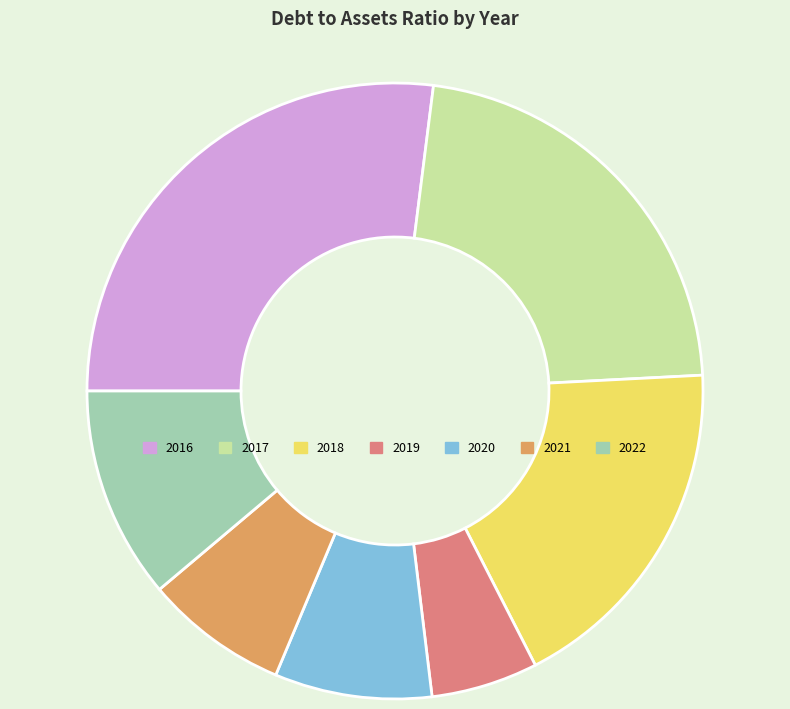

What is the ratio of the value at 2019 to the value at 2016?

0.2